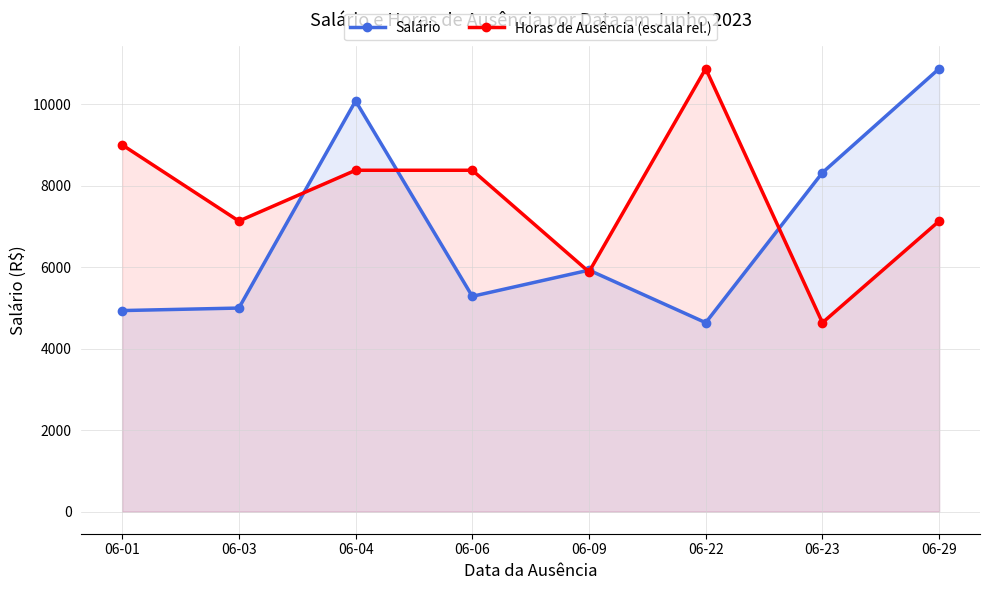

What are all the series names shown in the legend?

Salário, Horas de Ausência (escala rel.)